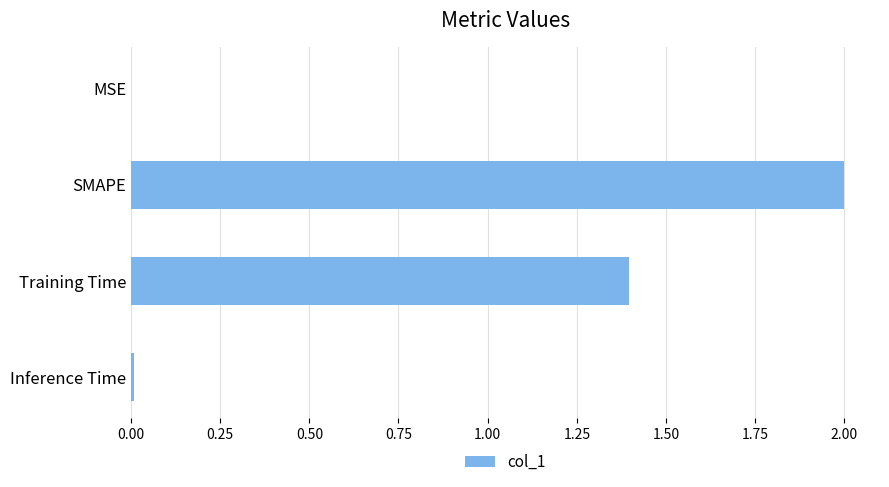

How many series are shown in this chart?

1